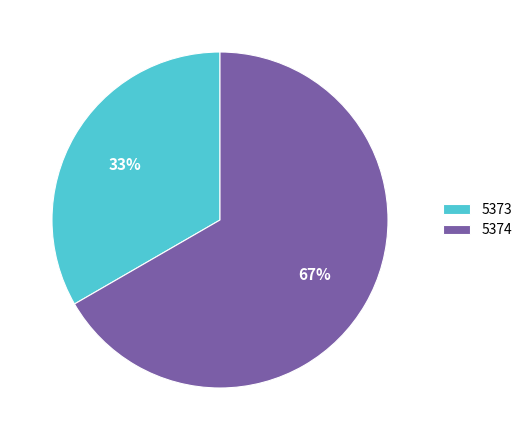

How many segments does this pie chart have?

2